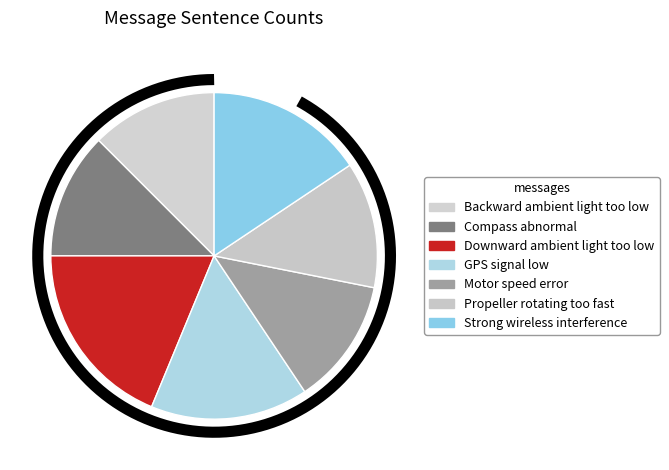

Is GPS signal low the majority of the pie?

No